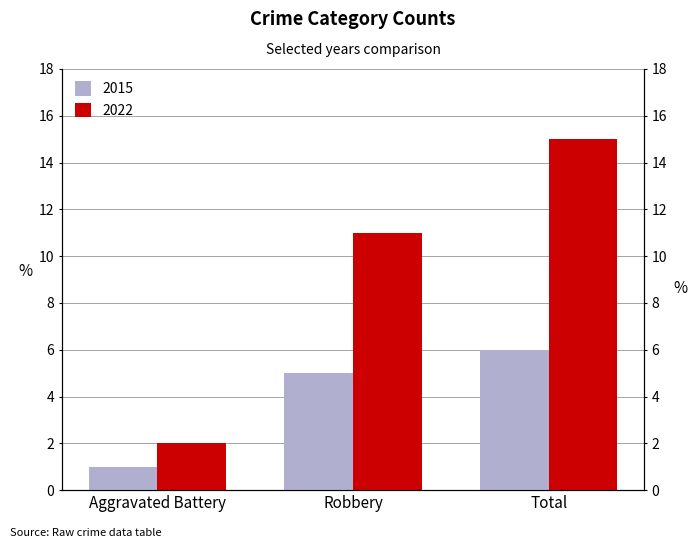

Is the value of 2022 at Robbery greater than the value of 2015 at Aggravated Battery?

Yes